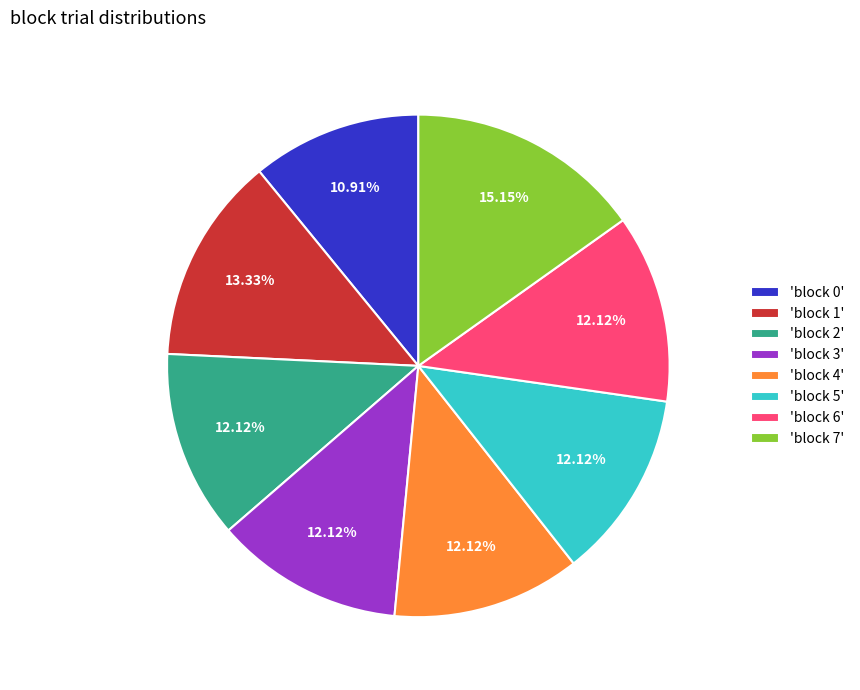

Does 'block 4' account for over 50% of the chart?

No